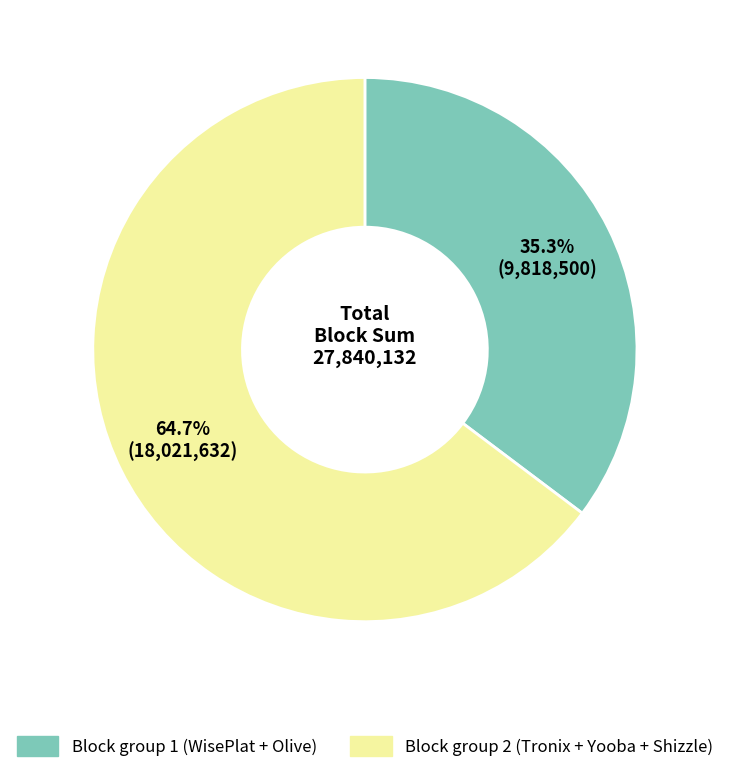

How many segments does this pie chart have?

2